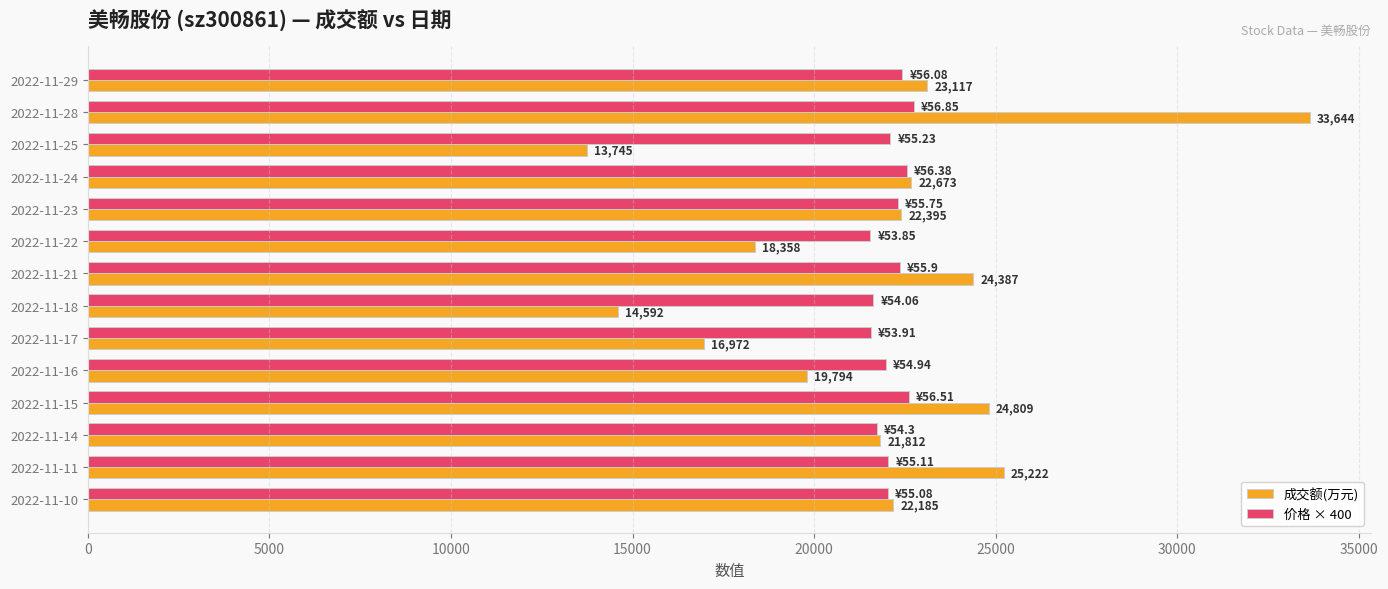

List the series in order of their overall mean, highest first.

价格 × 400, 成交额(万元)